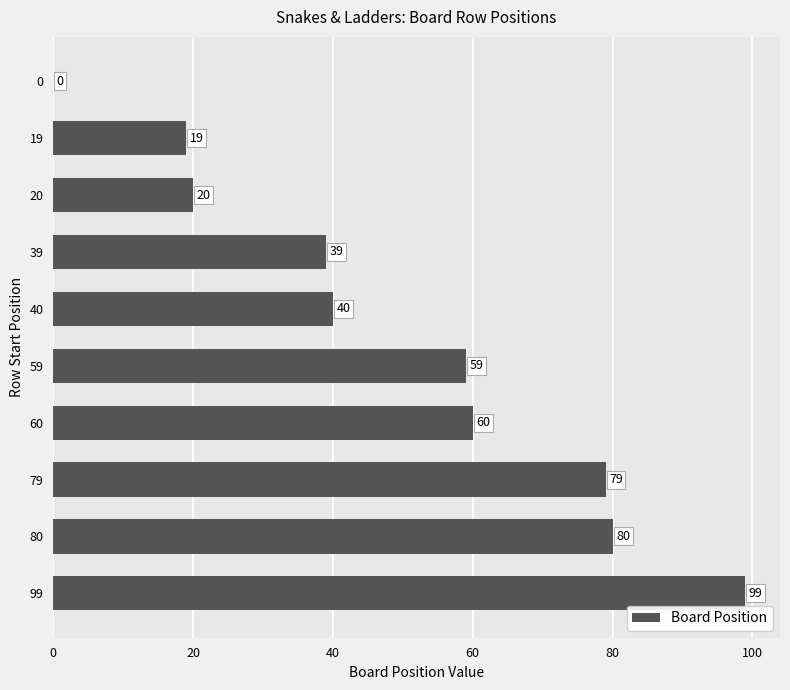

Reading bottom to top, transcribe all the data shown in this chart.

99=99	80=80	79=79	60=60	59=59	40=40	39=39	20=20	19=19	0=0